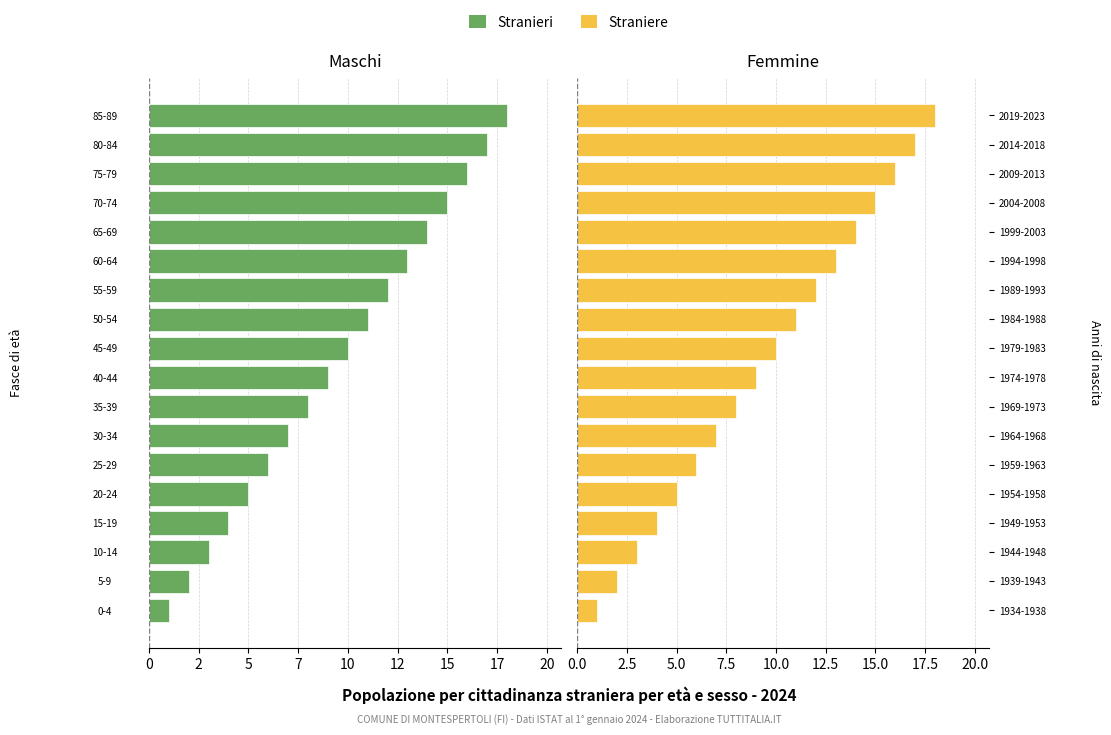

Which series has the largest range (max minus min)?

Stranieri